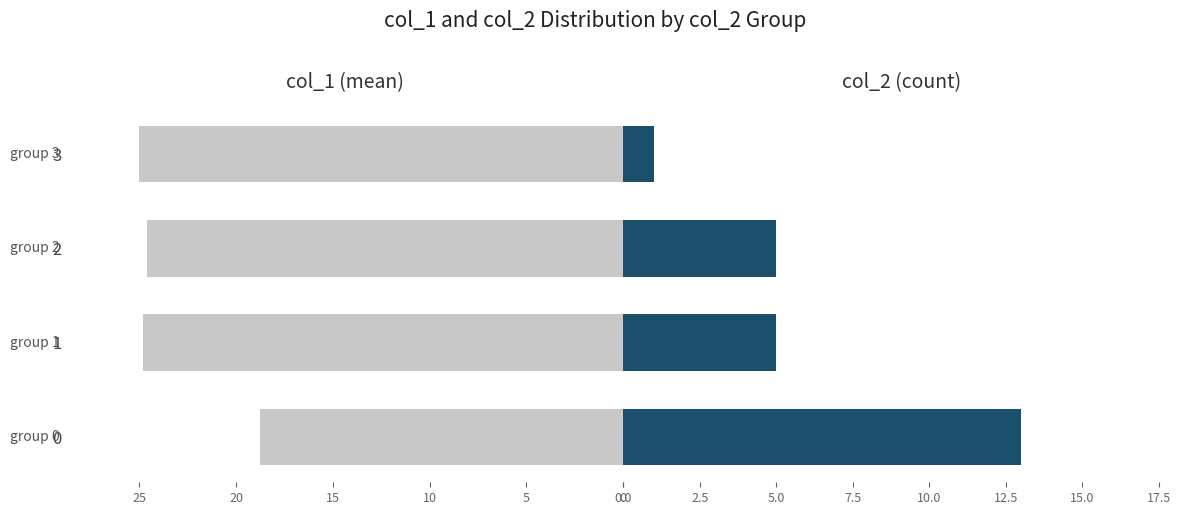

What is the value of the col_1 (mean) bar at the 2nd from the left?

24.8